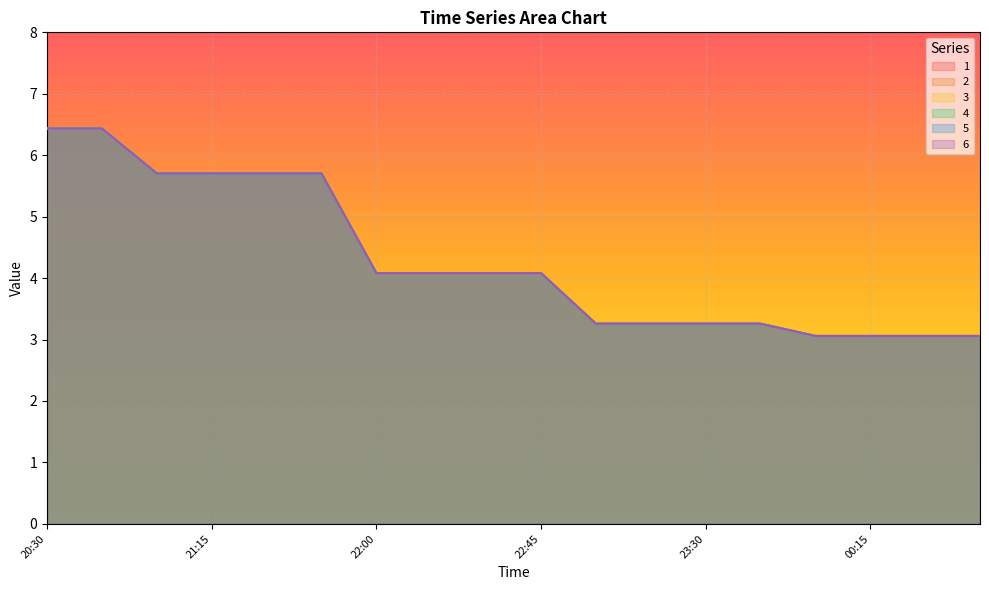

Which series has the largest total across all categories?

1